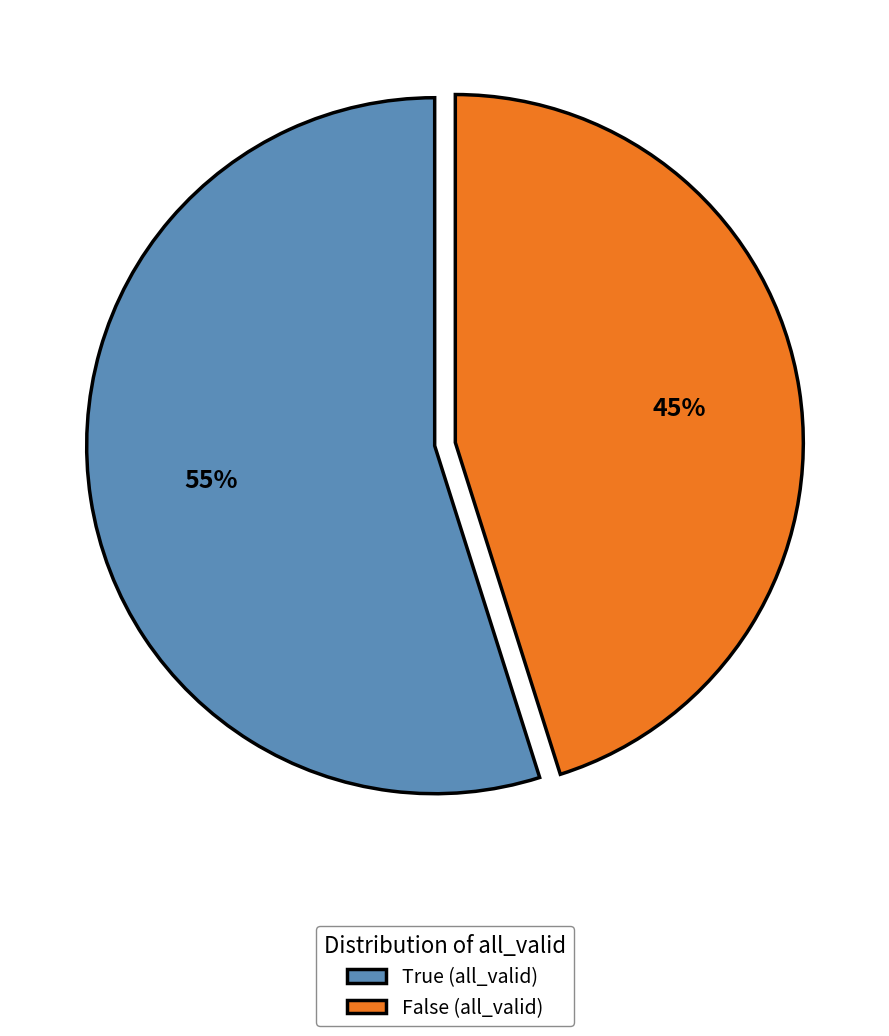

Is it true that True is 61% of the pie?

False